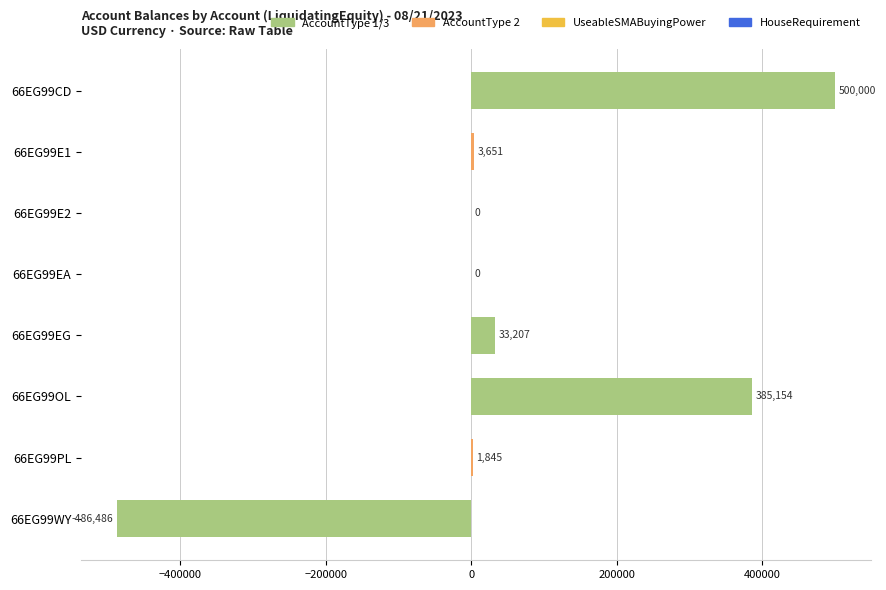

How many values exceed 3650?

4